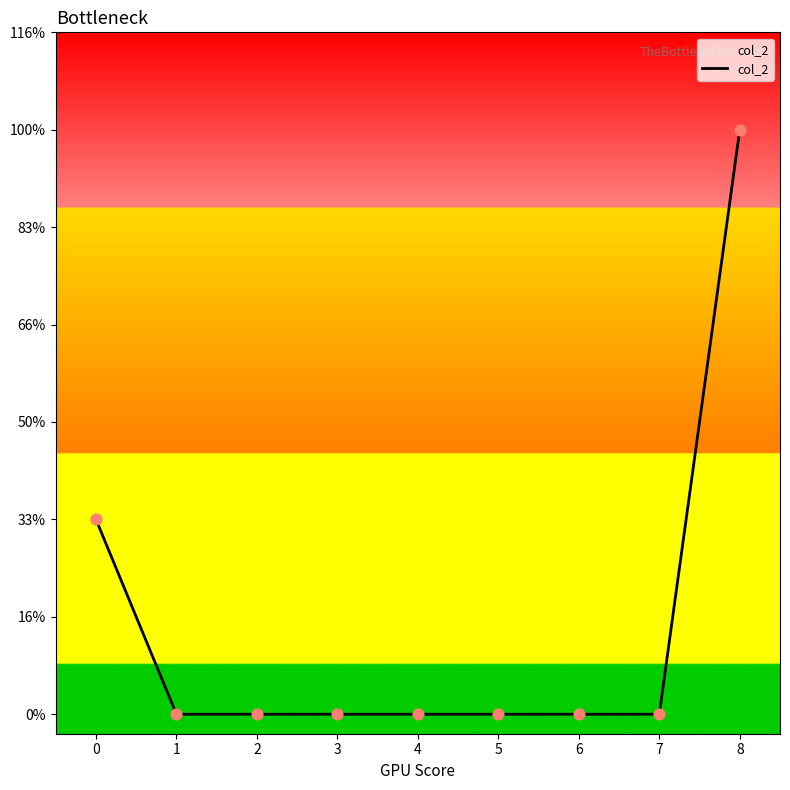

Which has a higher value, 2 or 6?

2